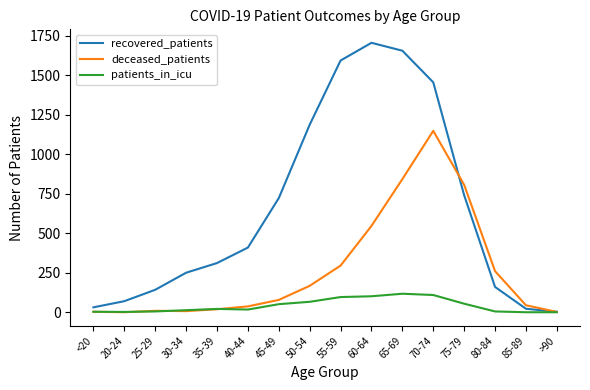

Which series has the largest total across all categories?

recovered_patients